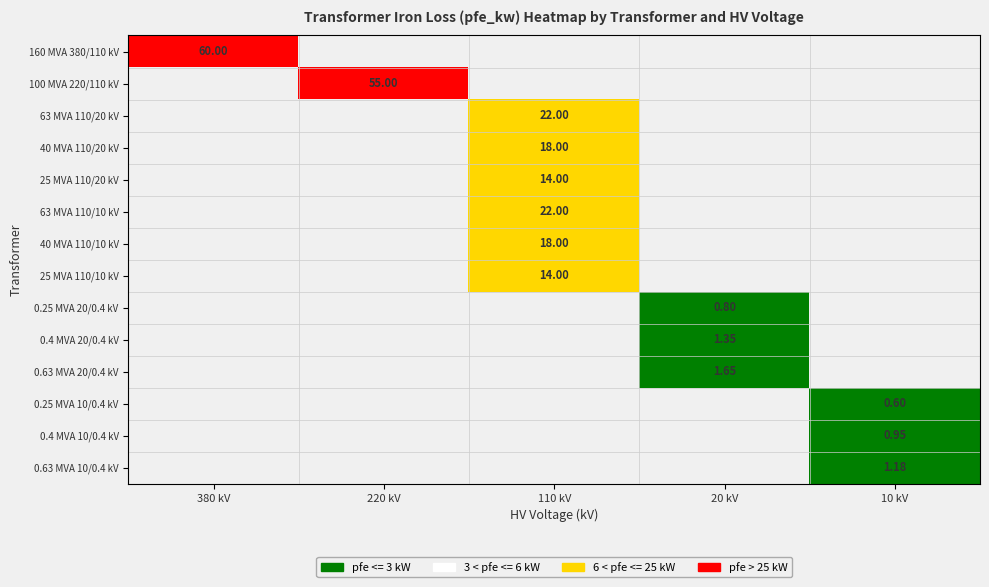

The 0.25 MVA 10/0.4 kV series shows 0.6 at 10 kV. True or false?

True